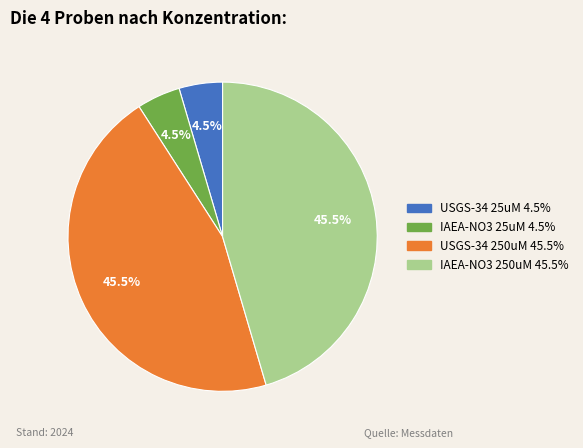

Does any single category account for the majority?

No